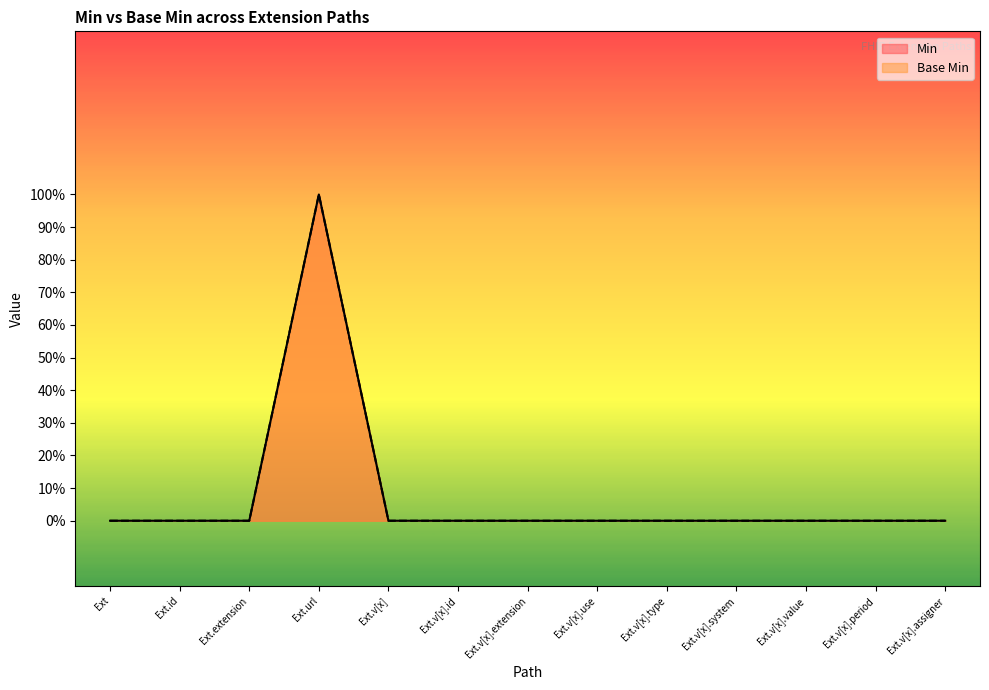

The value of Min at Ext.id is 0. True or false?

True